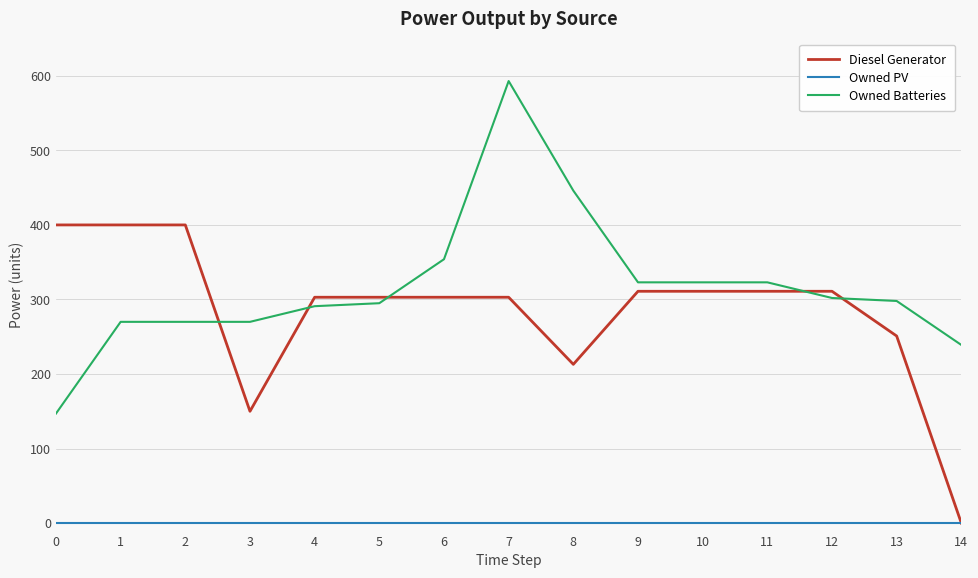

What is the difference between the maximum and second lowest values in the Diesel Generator series?

250